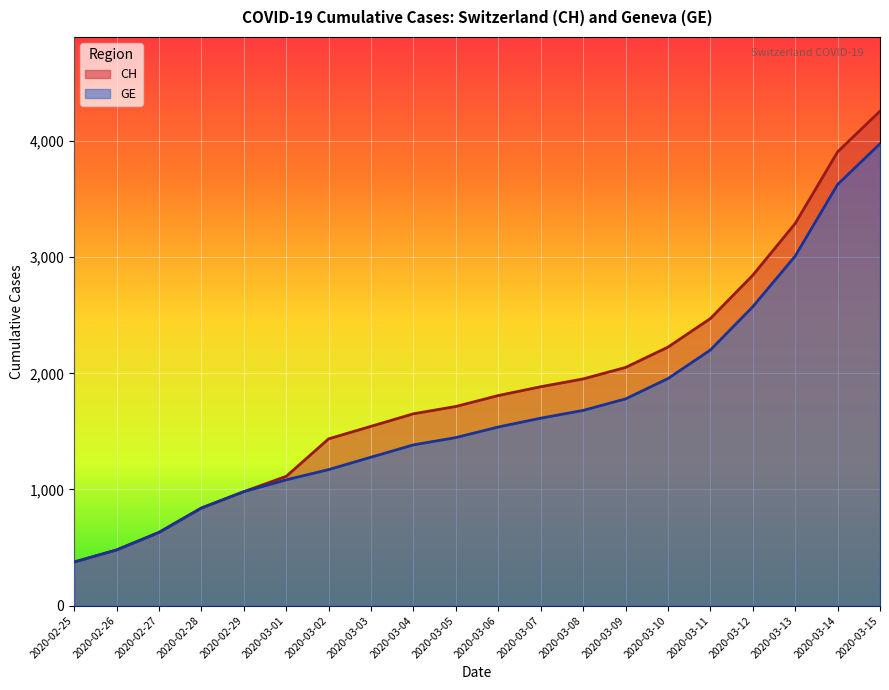

How many values in the GE series are below 1538?

10